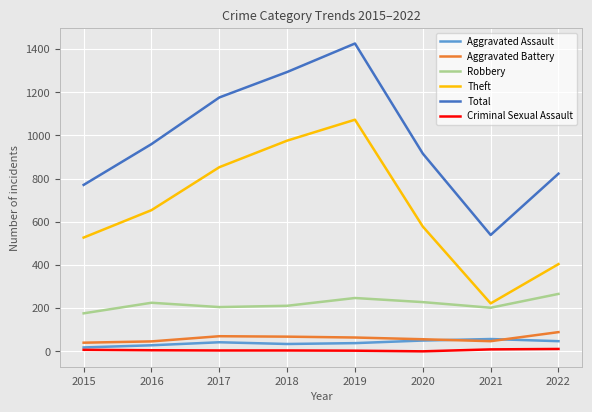

The value of Theft at 2022 is 270. True or false?

False